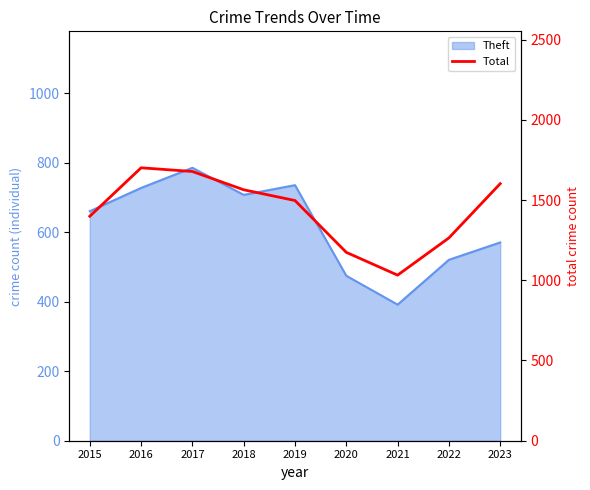

Which has a higher value, 2022 or 2015?

2015